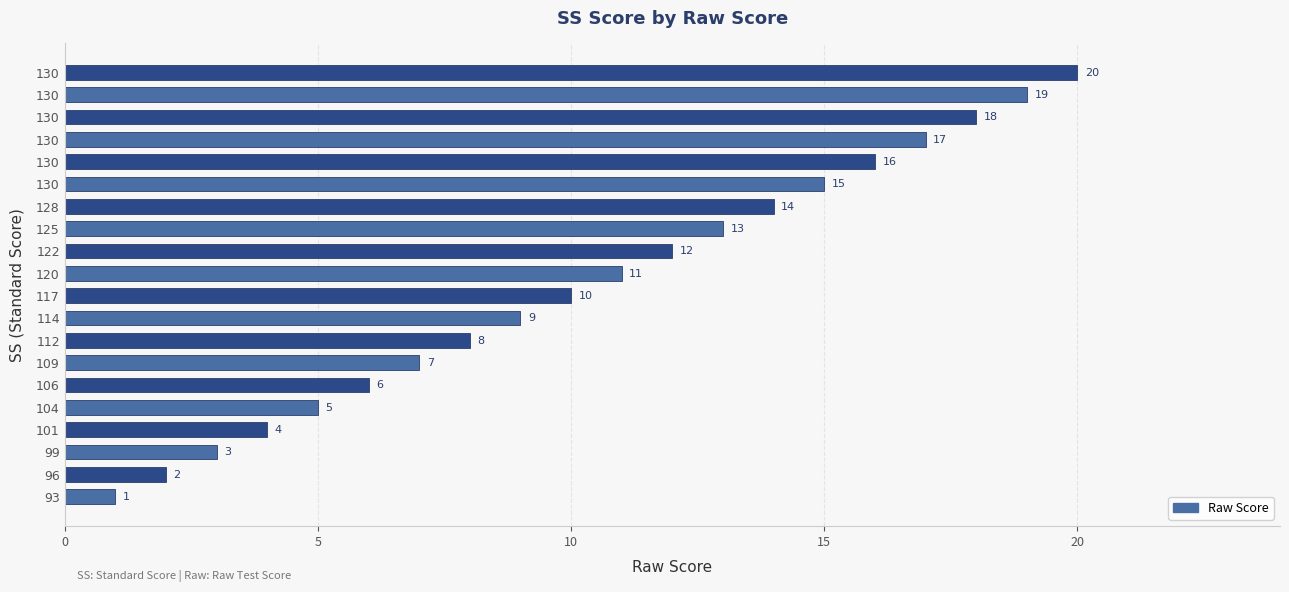

How many categories are shown in the chart?

20